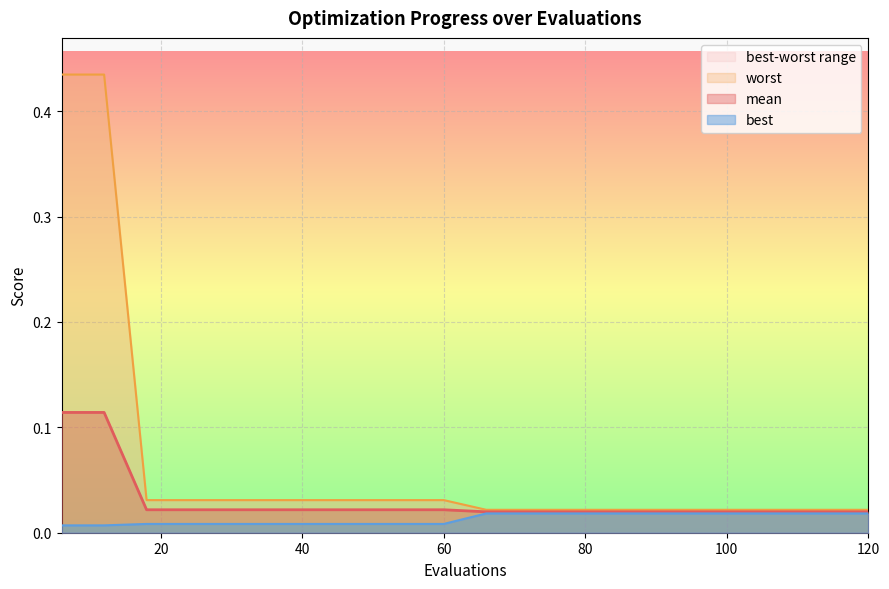

True or false: worst has more than 2 points higher than both neighbors.

False